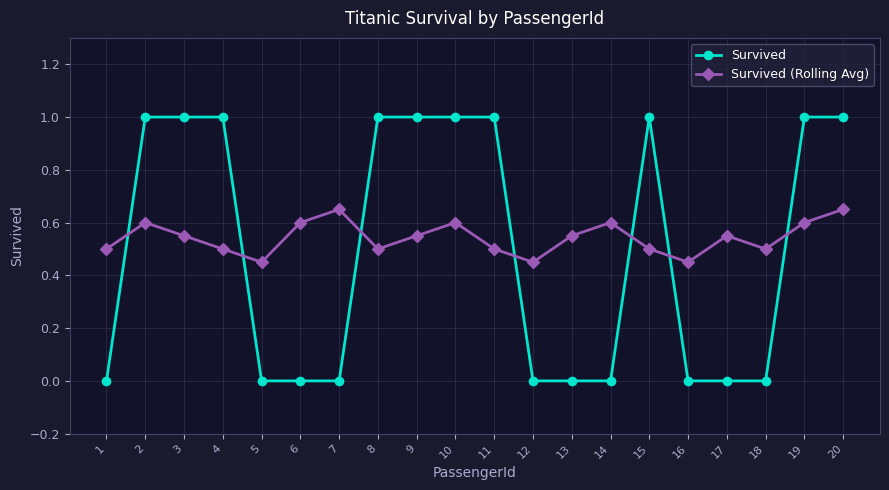

What is the difference between the Survived values at 3 and 5?

1.0